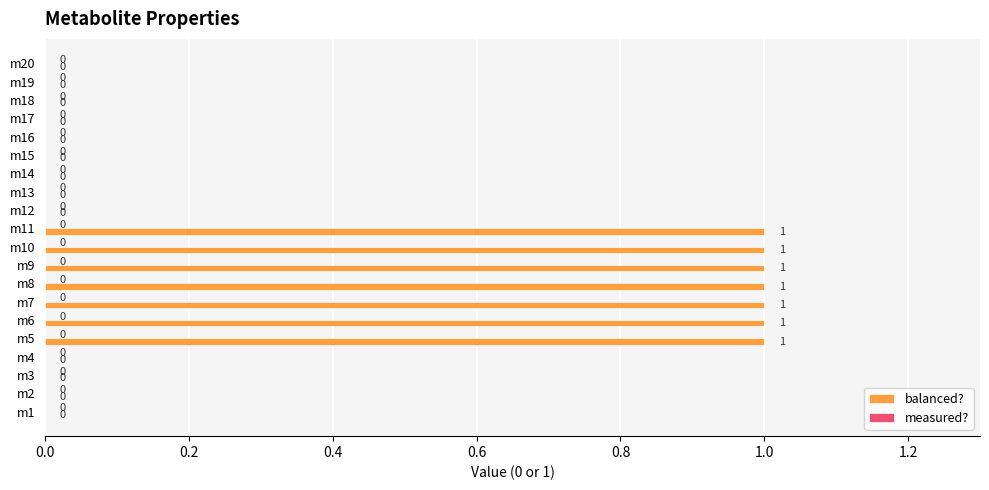

The chart shows a value of 0 at m9. True or false?

False